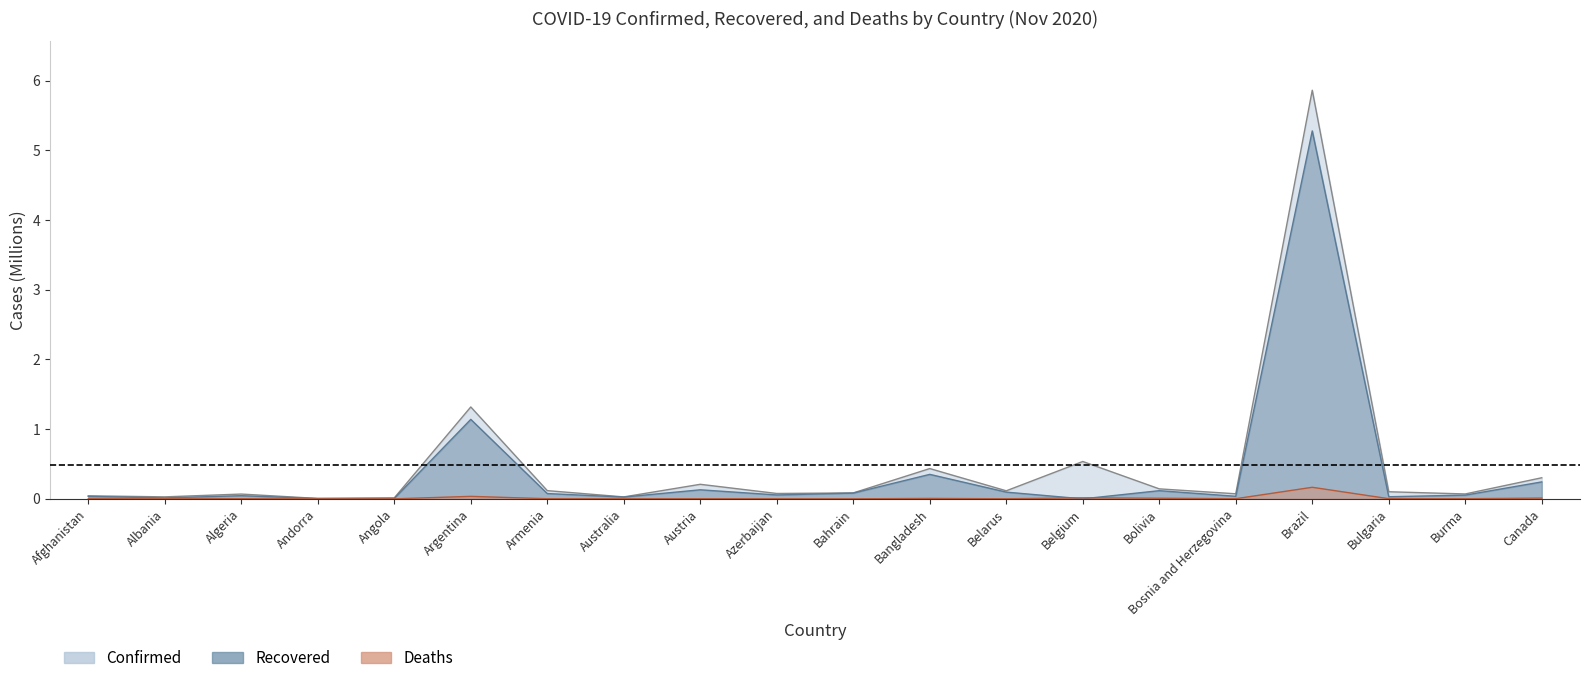

What are all the series names shown in the legend?

Confirmed, Recovered, Deaths